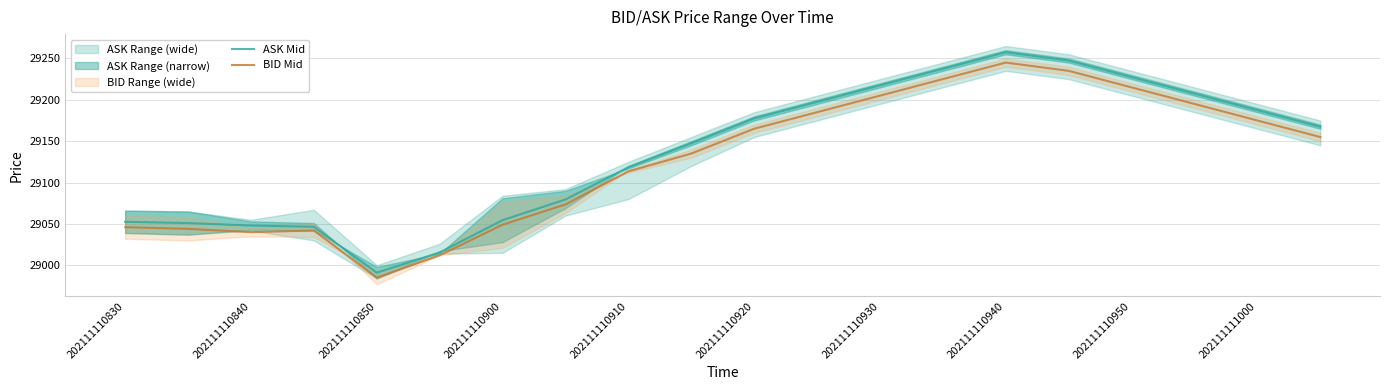

True or false: ASK Mid and BID Mid cross at least once.

False